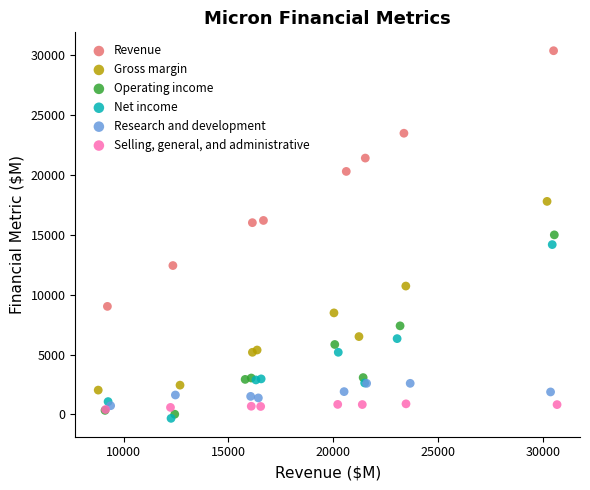

Which series has the widest spread of Y values?

Revenue